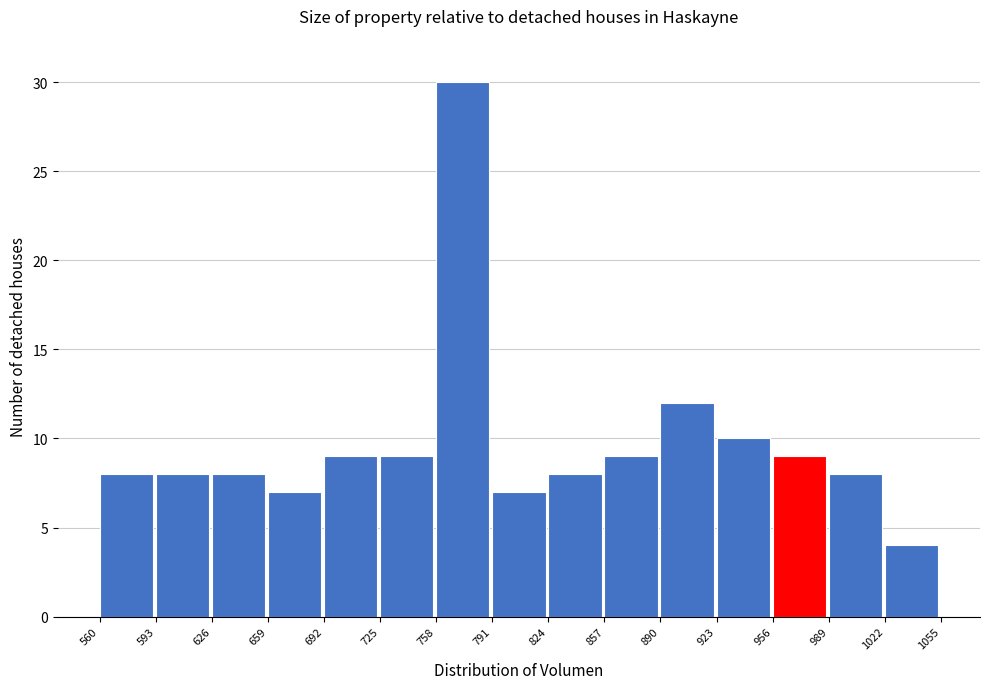

Reading left to right, transcribe this chart: for each bar, give the range it covers on the x-axis and its height. The values are not printed on the chart, so give them approximately, as read against the axis.

560 to 593: 8
593 to 626: 8
626 to 659: 8
659 to 692: 7
692 to 725: 9
725 to 758: 9
758 to 791: 30
791 to 824: 7
824 to 857: 8
857 to 890: 9
890 to 923: 12
923 to 956: 10
956 to 989: 9
989 to 1022: 8
1022 to 1055: 4